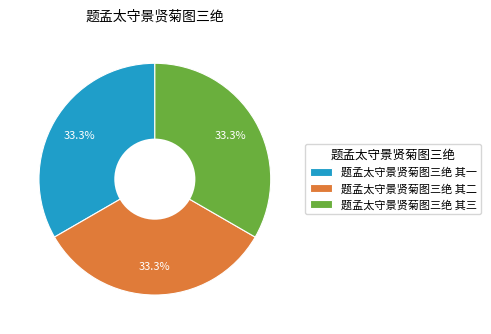

How many segments does this pie chart have?

3